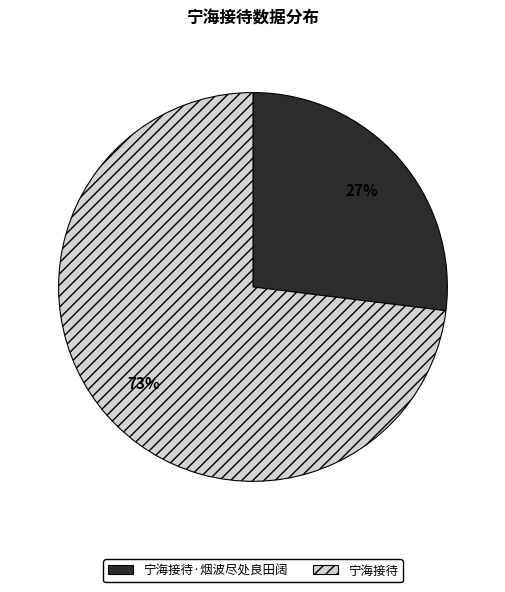

Rank the categories by value from lowest to highest.

宁海接待·烟波尽处良田阔, 宁海接待